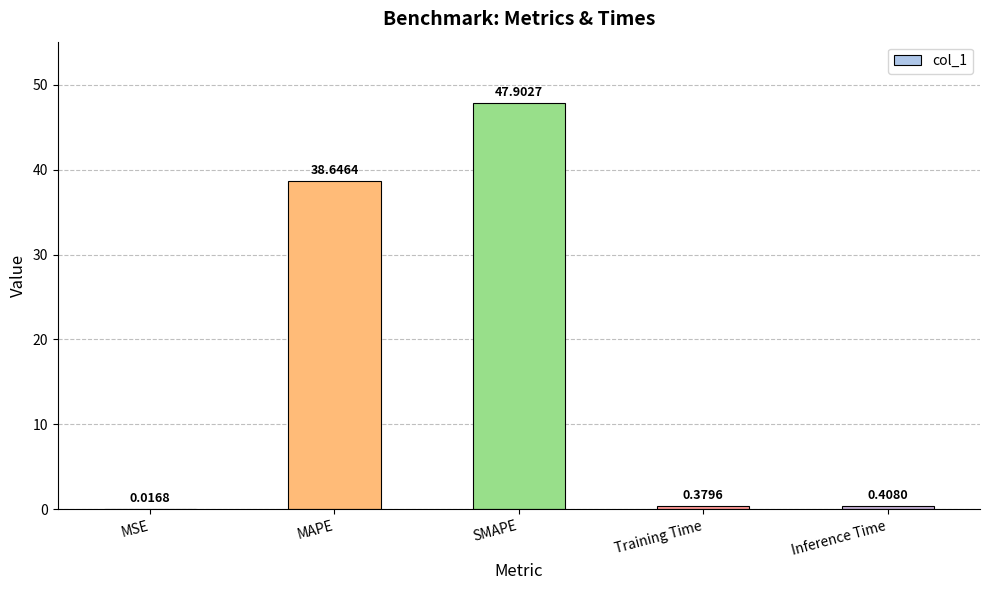

What is the sum of the values at Training Time and SMAPE?

48.3